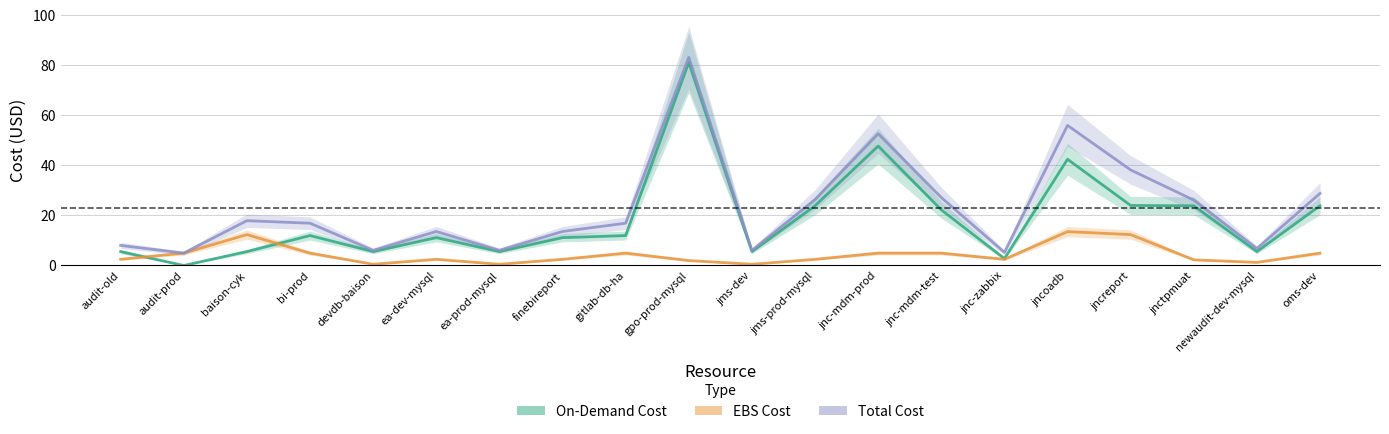

Rank the series by their average value, from lowest to highest.

EBS Cost, On-Demand Cost, Total Cost